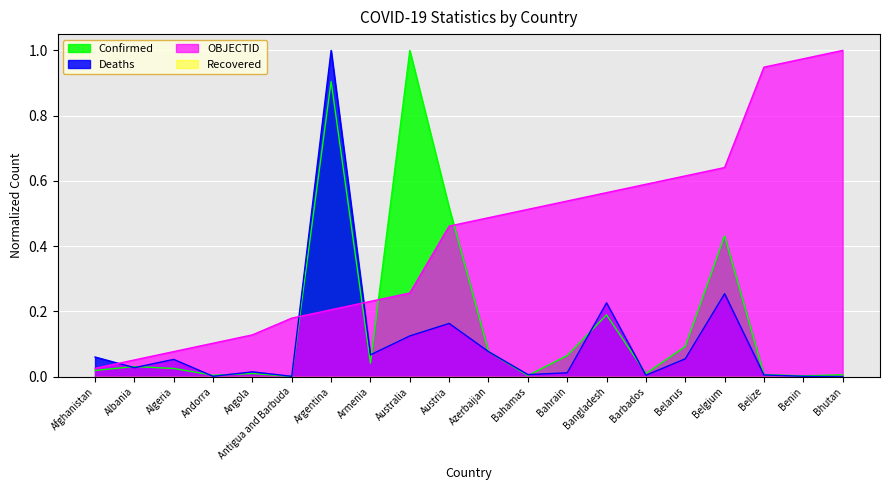

What is the difference between the maximum and minimum values in the Deaths series?

1.0